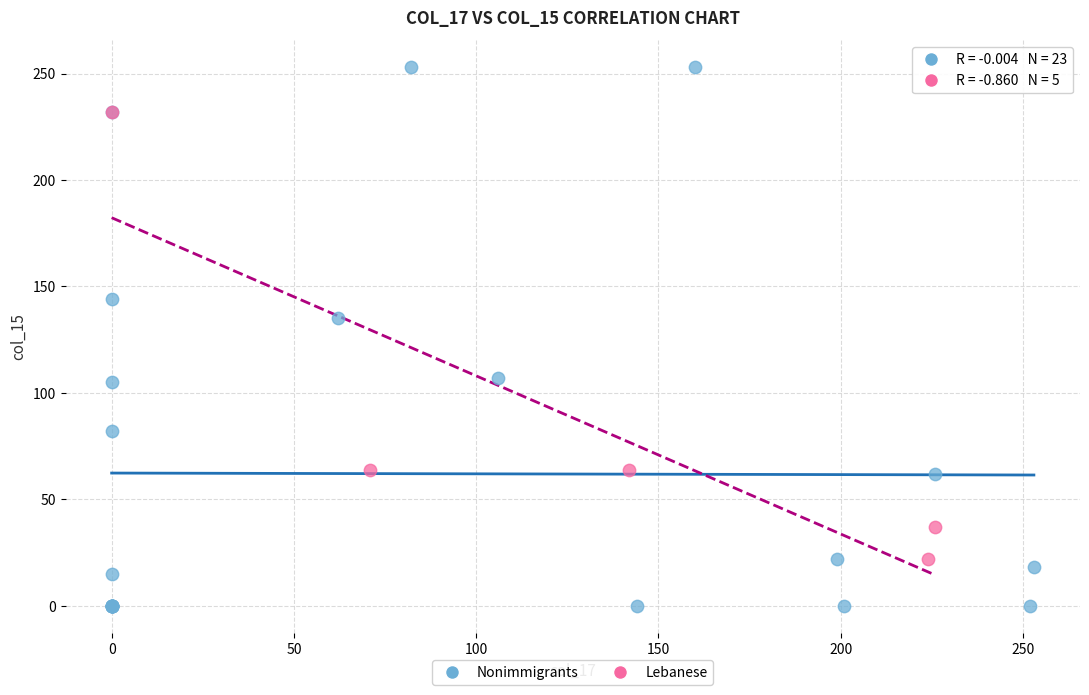

Which series contains the highest Y value?

Nonimmigrants